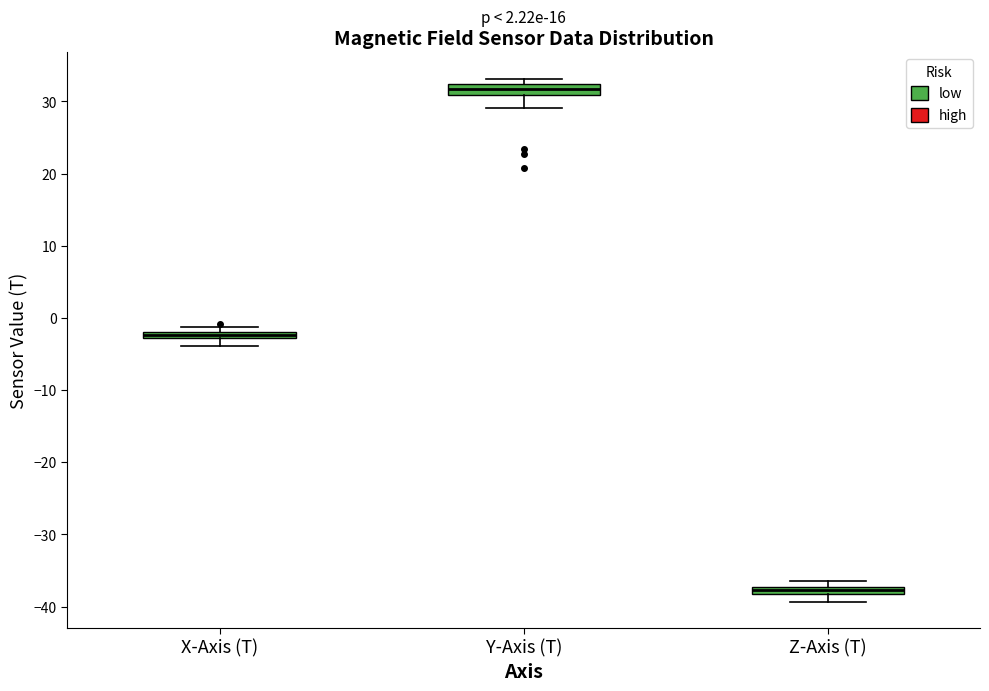

Which box's median line is the highest?

Y-Axis (T)